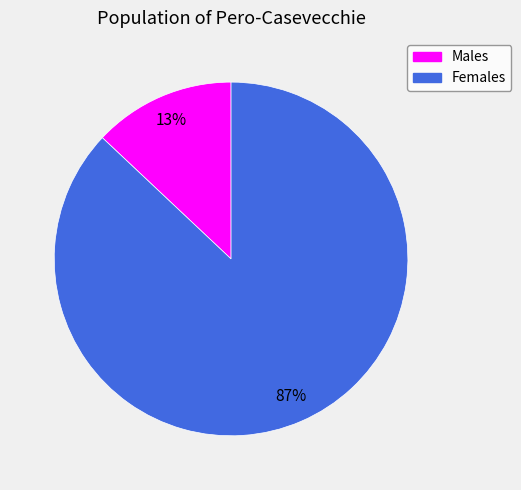

What is the ratio of the value at Females to the value at Males?

6.7